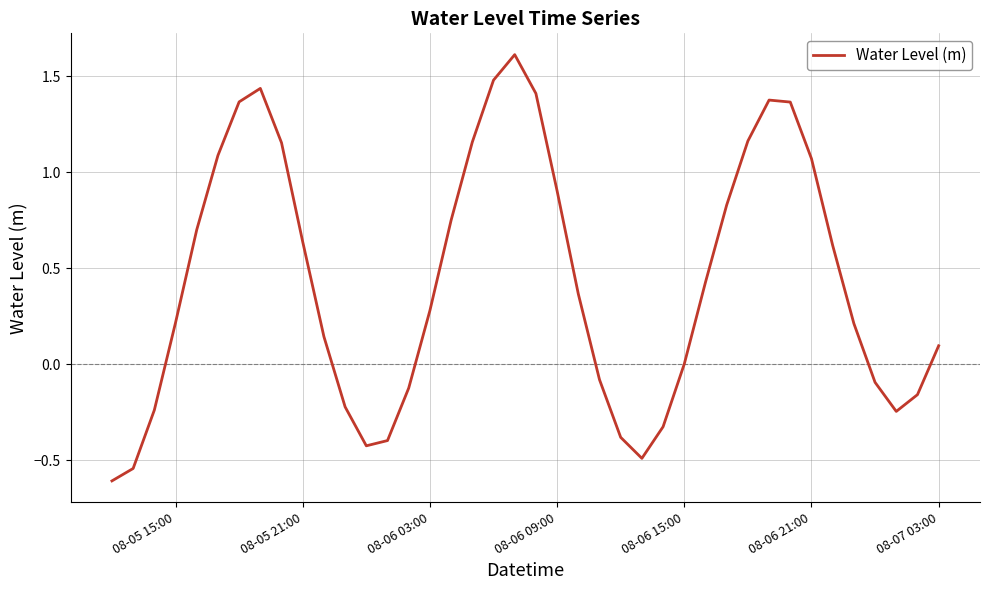

What is the difference between the maximum and minimum values?

2.2